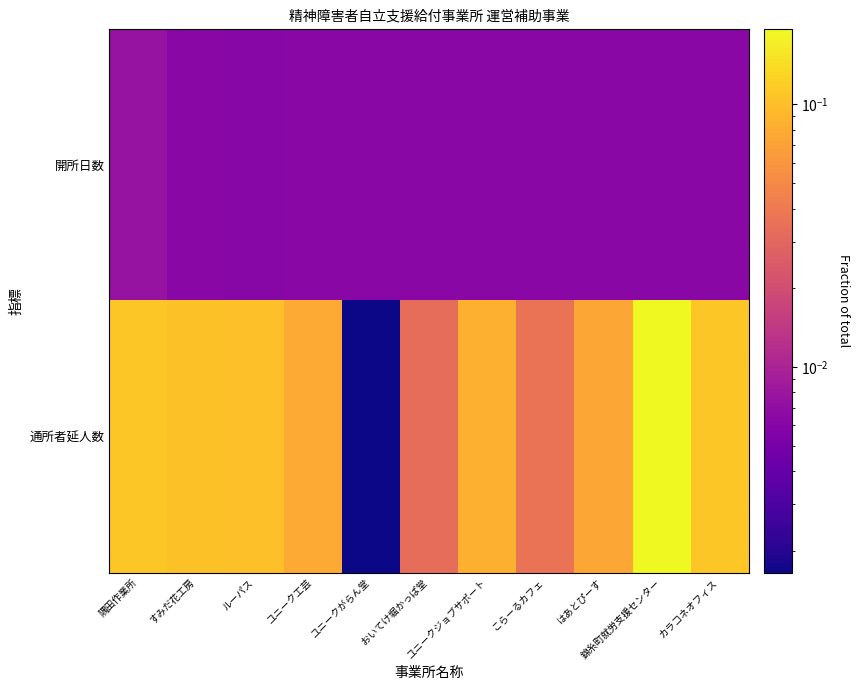

Reading left to right, transcribe all the data shown in this chart.

開所日数: 隅田作業所=0.0	すみだ花工房=0.0	ルーパス=0.0	ユニーク工芸=0.0	ユニークがらん堂=0.0	おいてけ堀かっぱ堂=0.0	ユニークジョブサポート=0.0	こらーるカフェ=0.0	はあとぴーす=0.0	錦糸町就労支援センター=0.0	カラコネオフィス=0.0
通所者延人数: 隅田作業所=0.1	すみだ花工房=0.1	ルーパス=0.1	ユニーク工芸=0.1	ユニークがらん堂=0.0	おいてけ堀かっぱ堂=0.0	ユニークジョブサポート=0.1	こらーるカフェ=0.0	はあとぴーす=0.1	錦糸町就労支援センター=0.2	カラコネオフィス=0.1